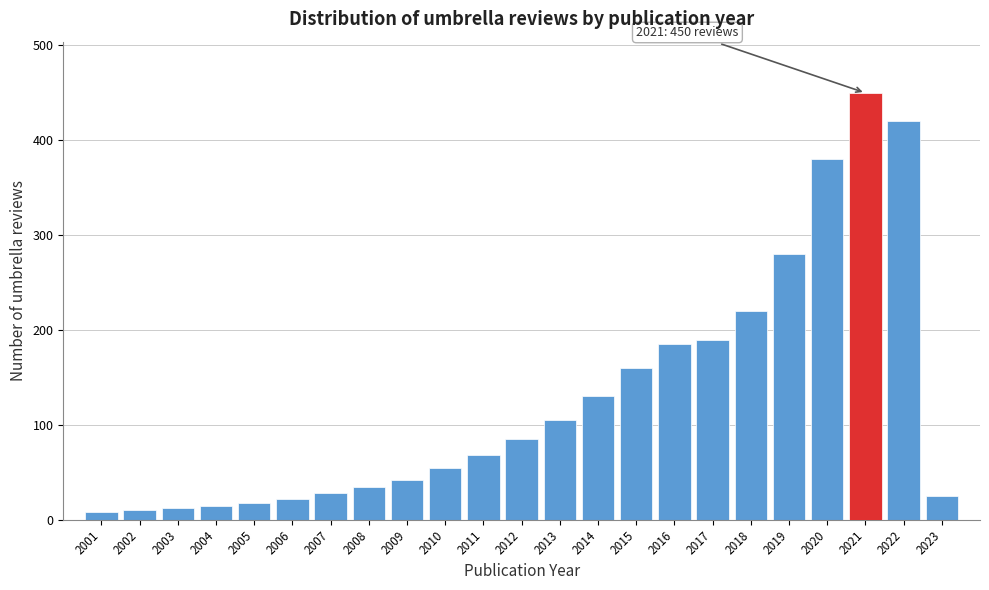

At which label is the value closest to 229?

2018